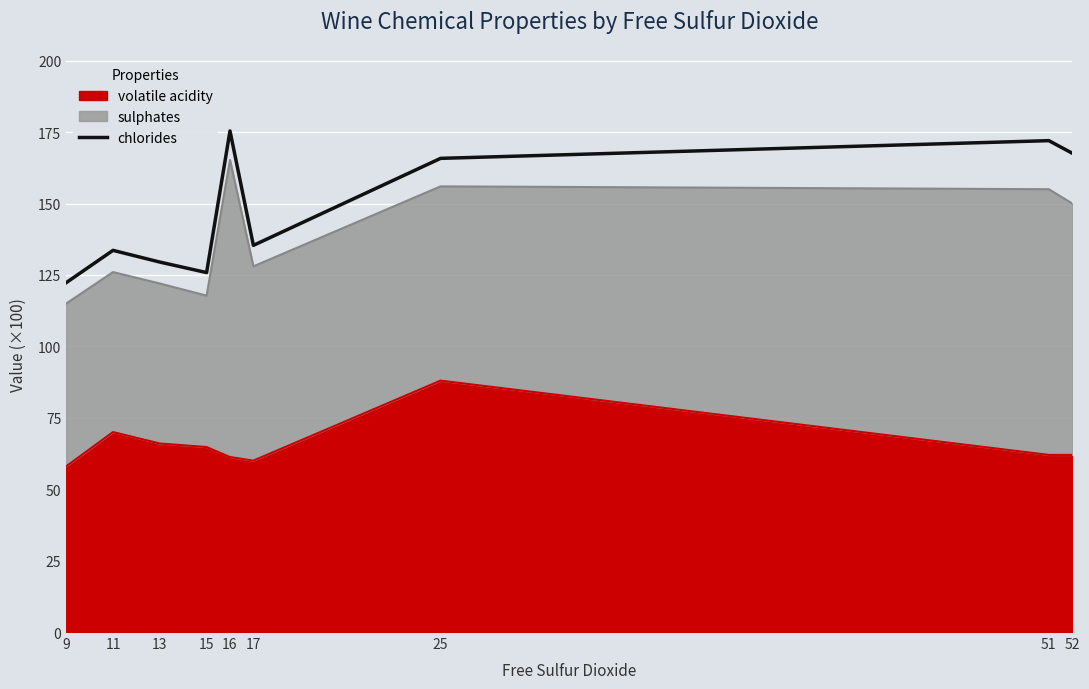

List the labels in order of value, smallest first.

9, 15, 13, 11, 17, 25, 52, 51, 16